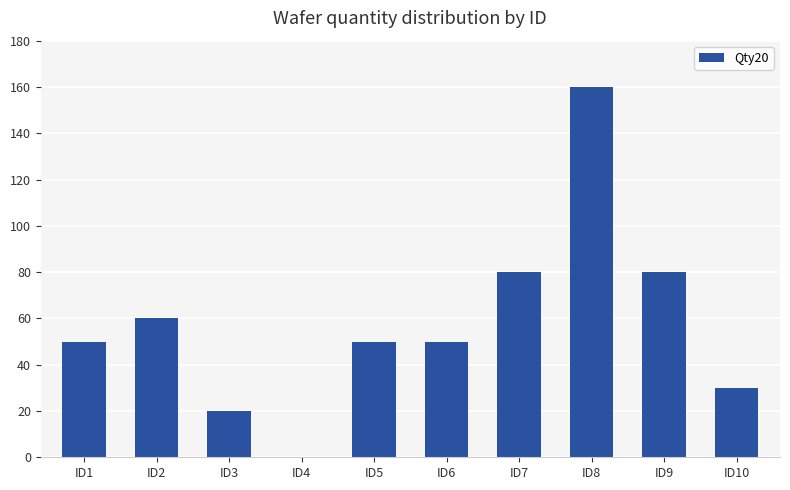

Between ID6 and ID4, which is larger?

ID6